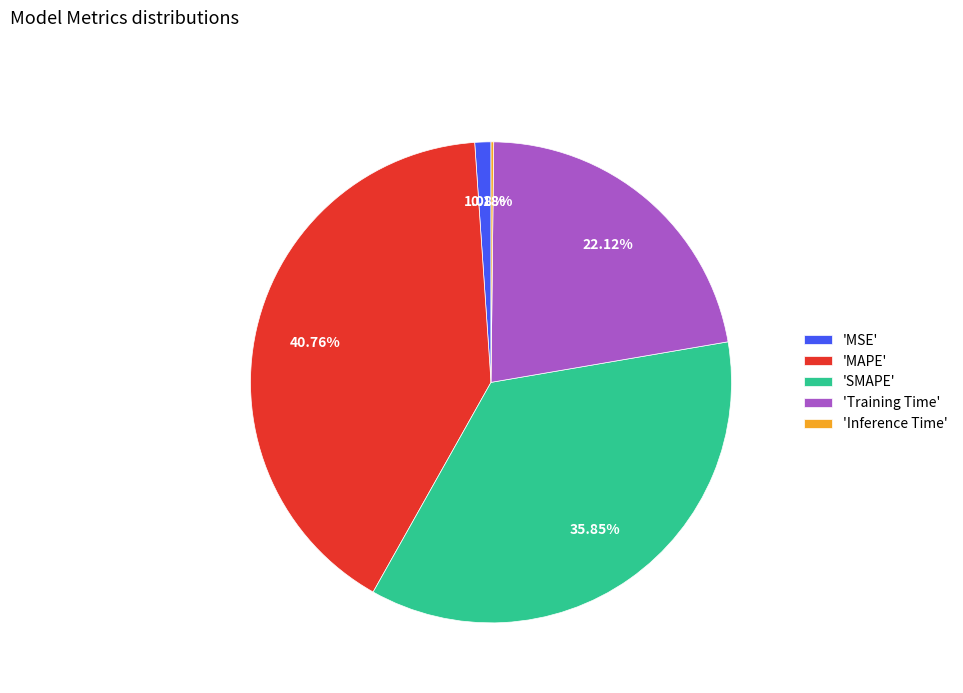

Does any single category account for the majority?

No